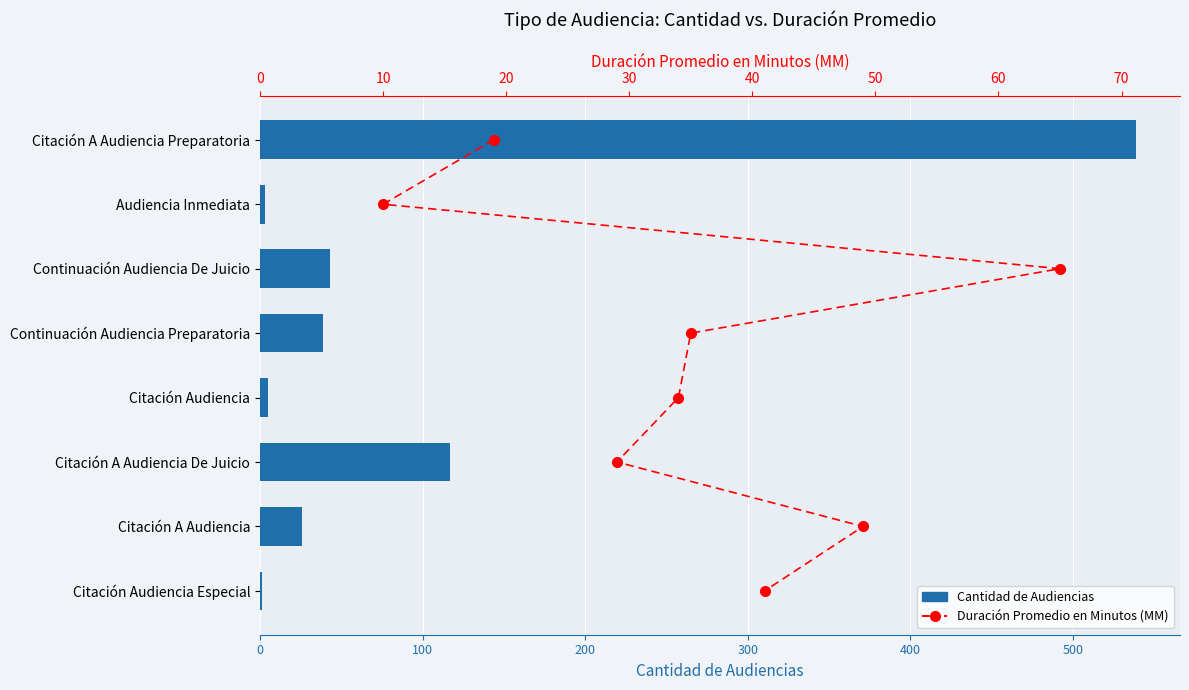

Which series changed the most between 0 and 100?

Cantidad de Audiencias